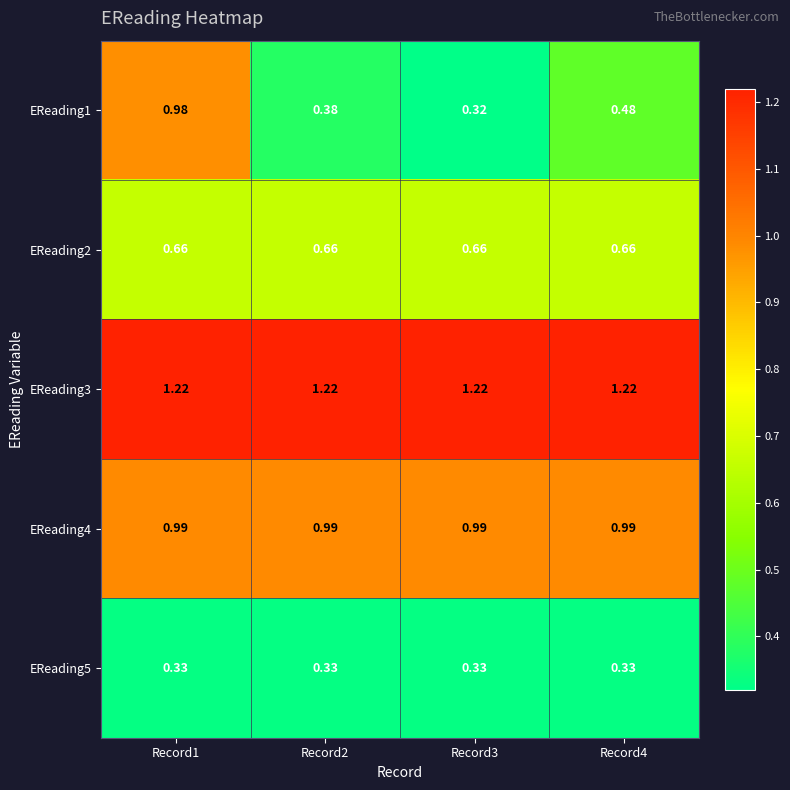

Is the value of EReading1 at Record4 greater than the value of EReading5 at Record2?

Yes